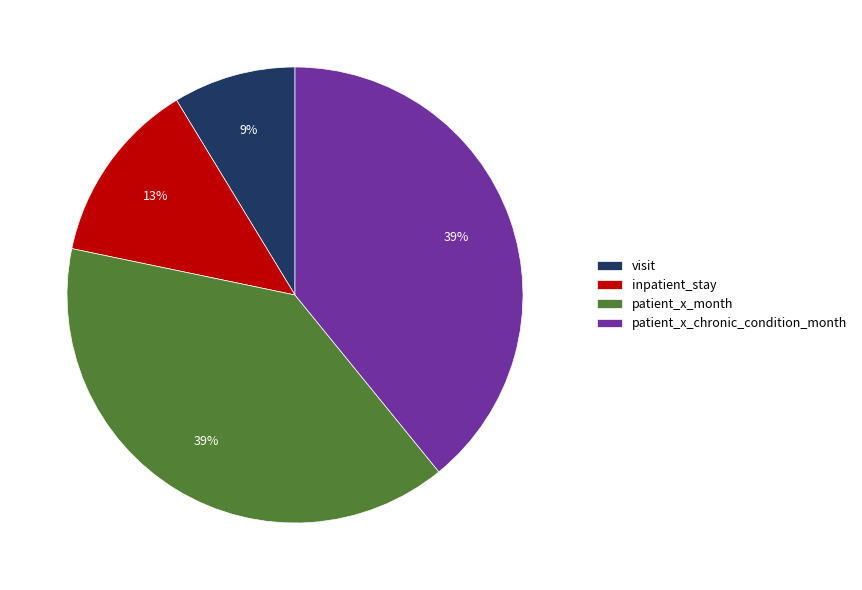

Is it true that inpatient_stay is 13% of the pie?

True